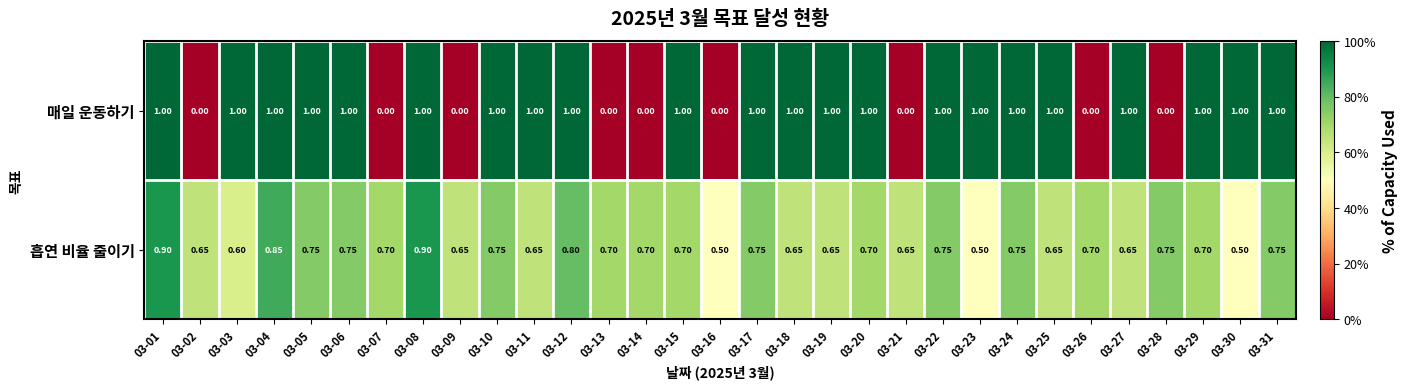

Which series has the largest range (max minus min)?

매일 운동하기